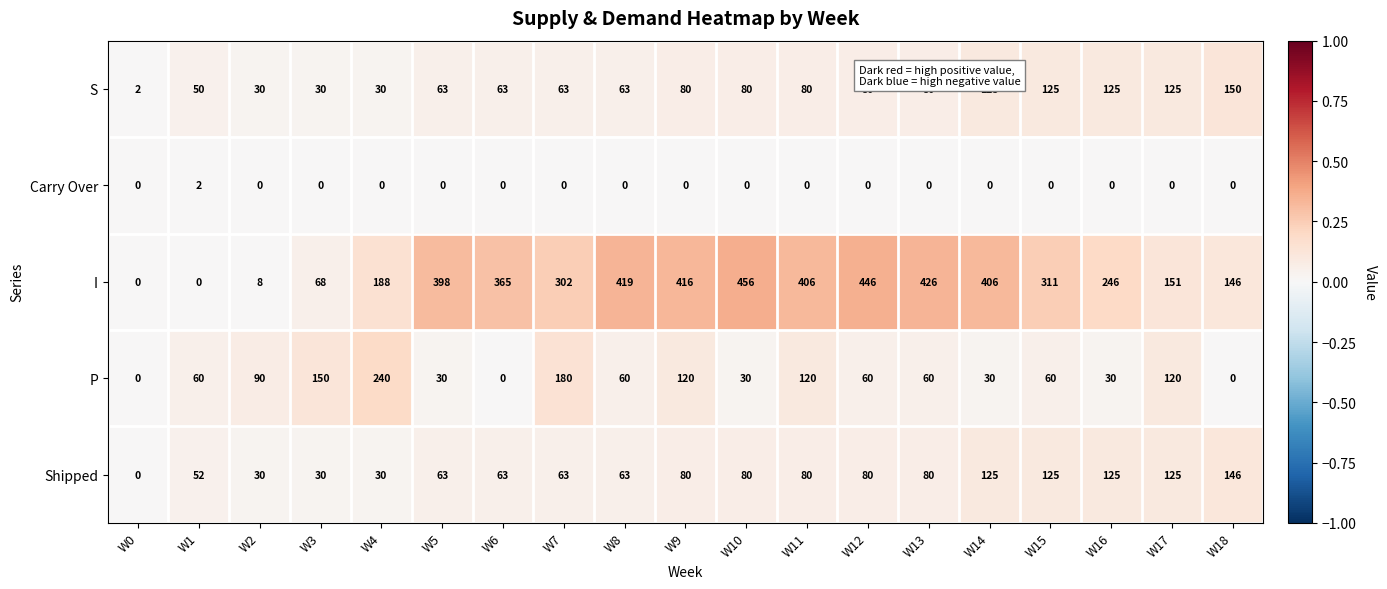

How many Carry Over values are between 0 and 1?

18